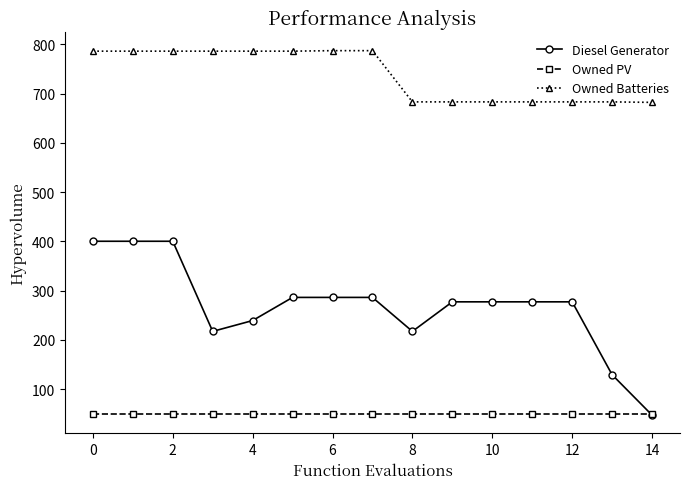

At how many categories does at least one series exceed 119?

15